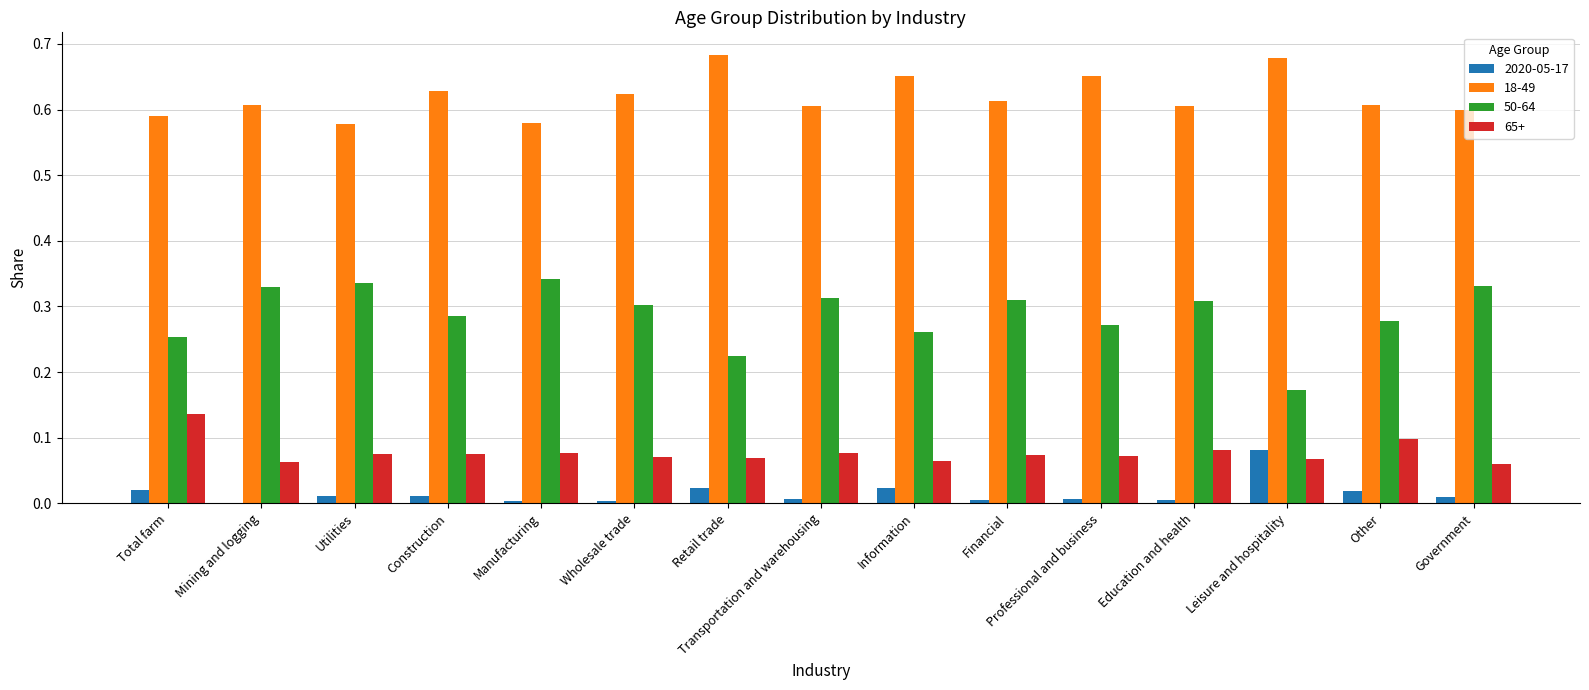

The value of 18-49 at Professional and business is 0.3. True or false?

False